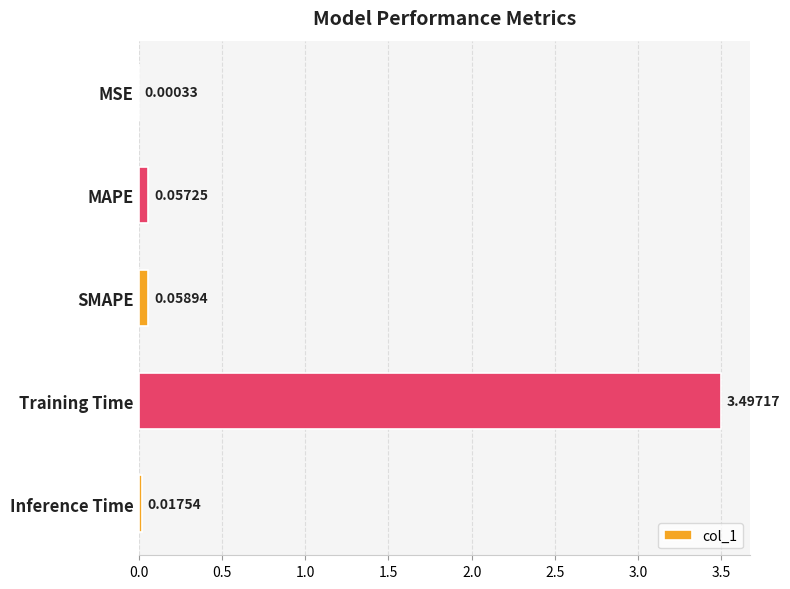

What is the sum of the values at Training Time and MAPE?

3.6